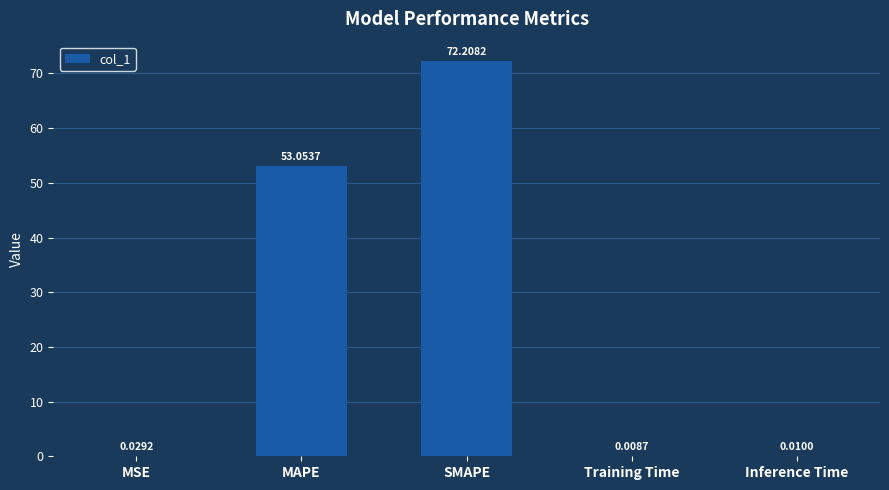

Which has a higher value, Inference Time or SMAPE?

SMAPE